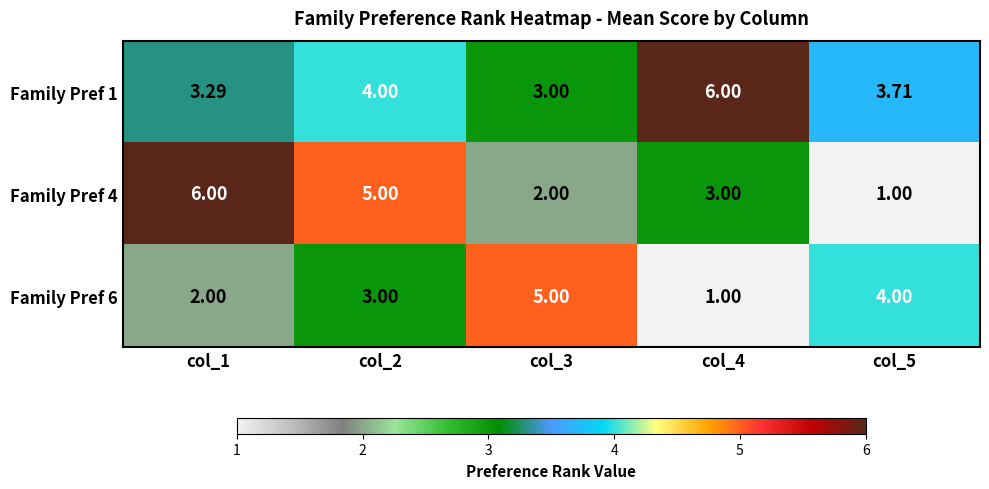

What is the total value across all series at col_4?

10.0